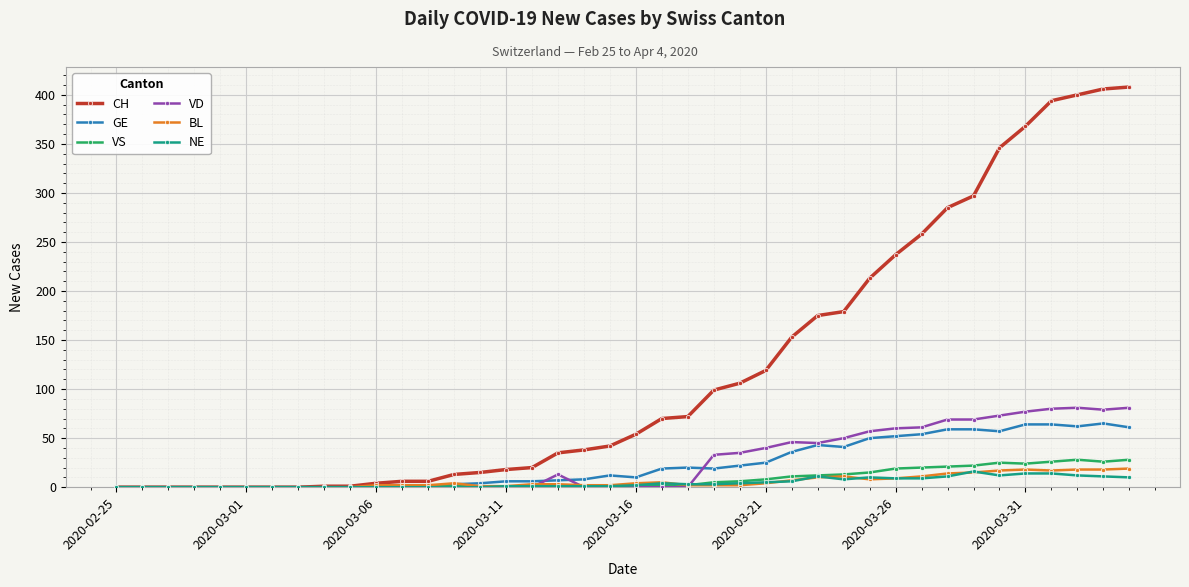

What is the greatest value displayed?

408